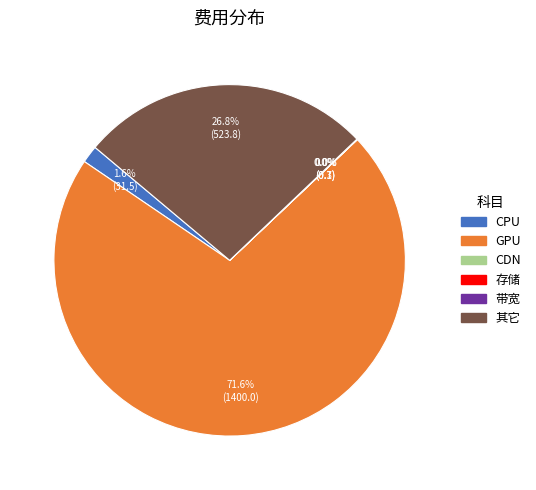

True or false: GPU accounts for 78% of the total.

False